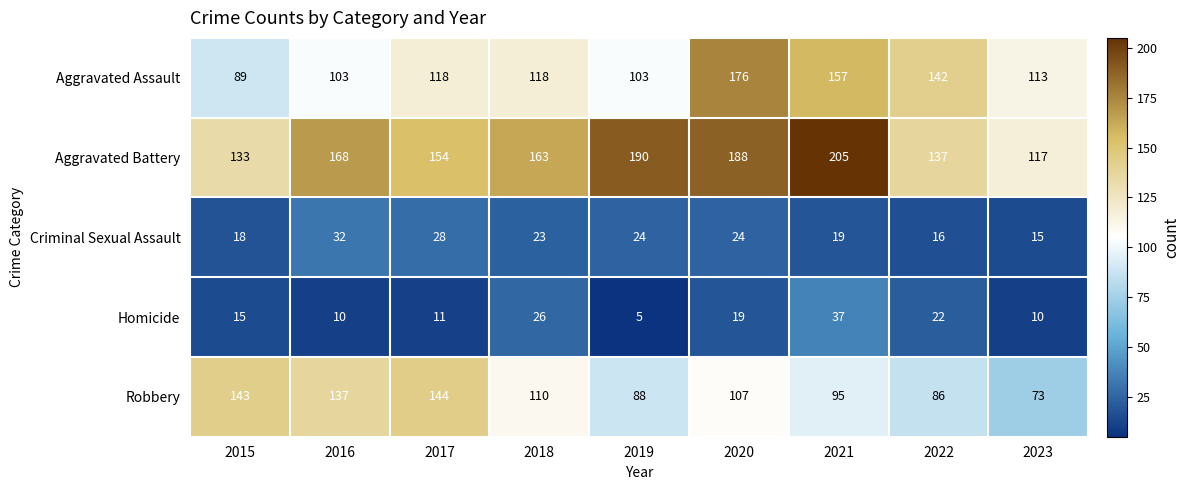

List the series in order of their peak value, highest first.

Aggravated Battery, Aggravated Assault, Robbery, Homicide, Criminal Sexual Assault